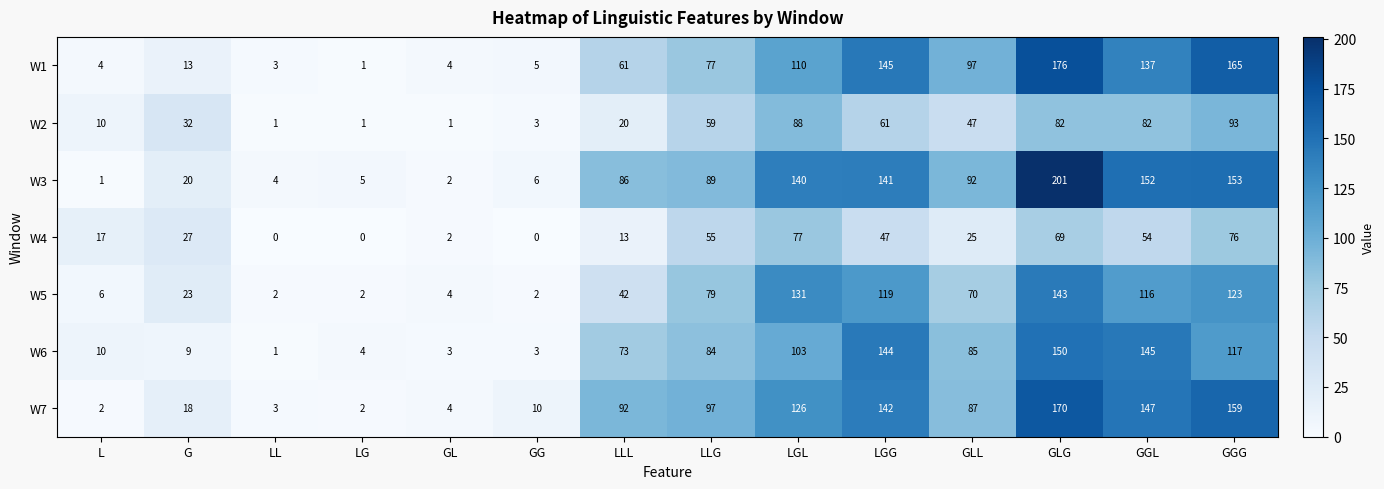

Which category has the lowest value in the W6 series?

LL